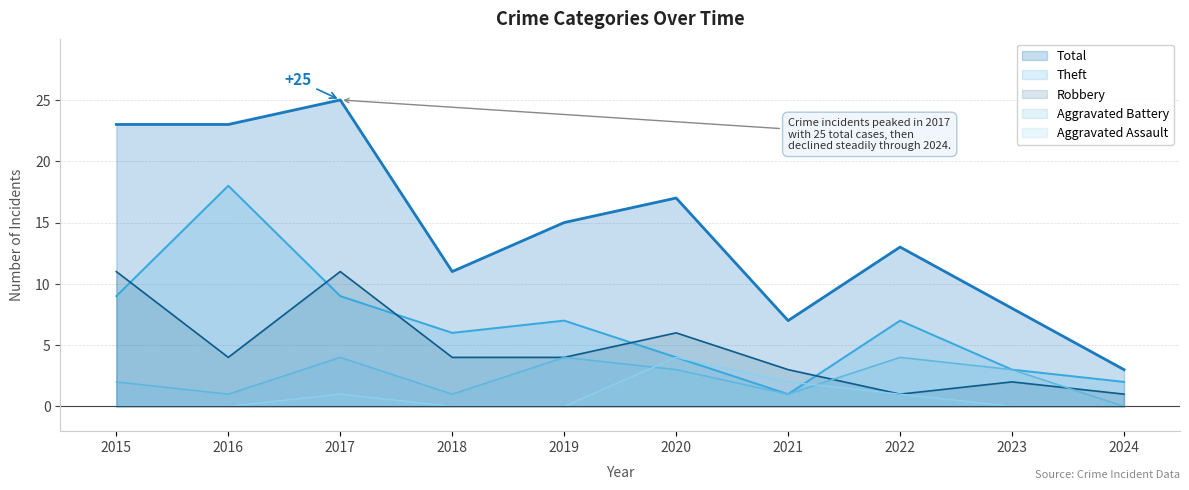

Where is Robbery nearest to the value 6?

2020